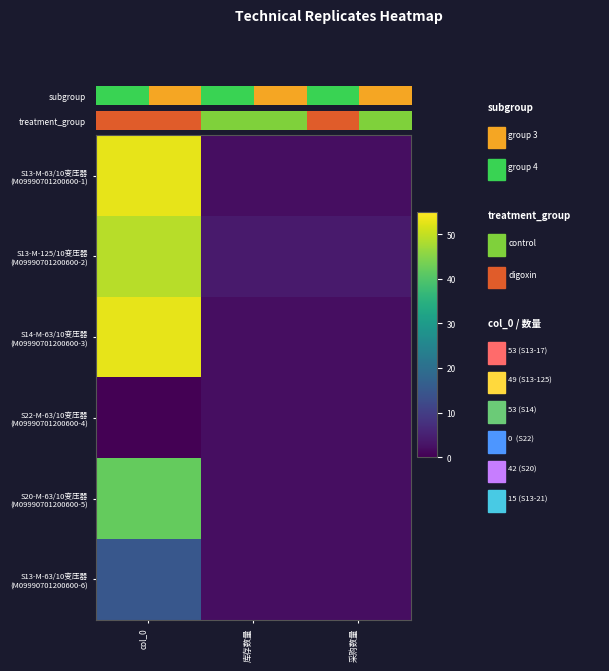

Which series changed the most between 库存数量 and 采购数量?

S13-M-63/10变压器 (M09990701200600-1)